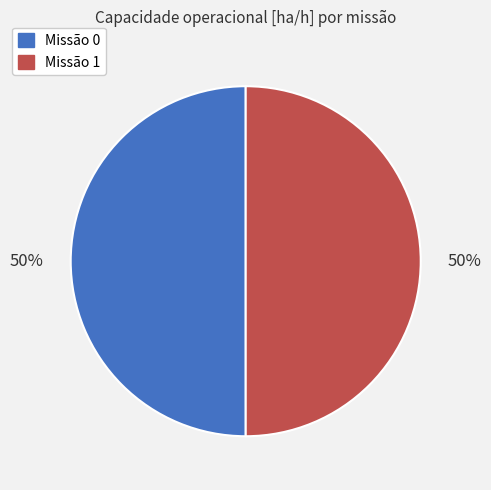

To the nearest percent, what is the average slice percentage?

50%